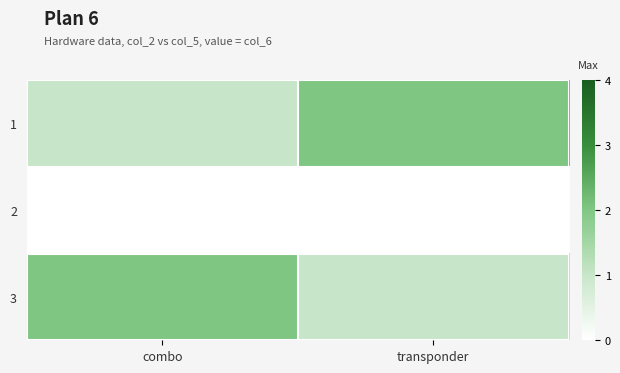

Reading right to left, transcribe all the data shown in this chart.

1: transponder=2	combo=1
2: transponder=0	combo=0
3: transponder=1	combo=2